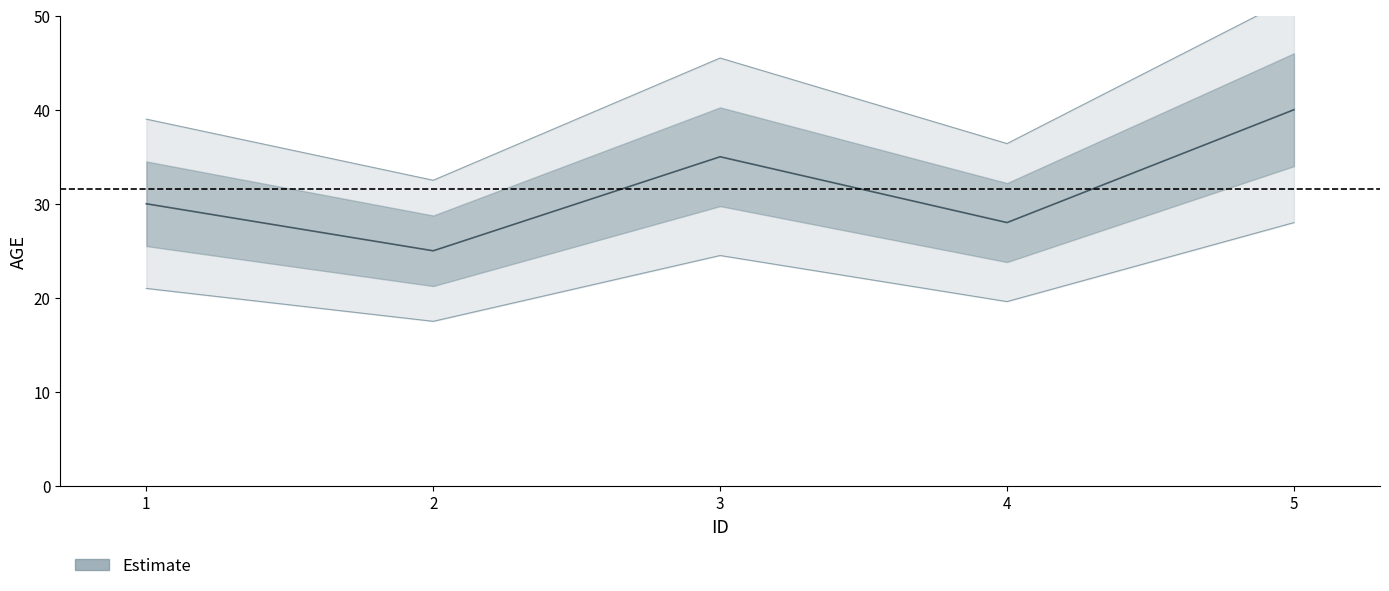

Rank the categories by value from highest to lowest.

5, 3, 1, 4, 2